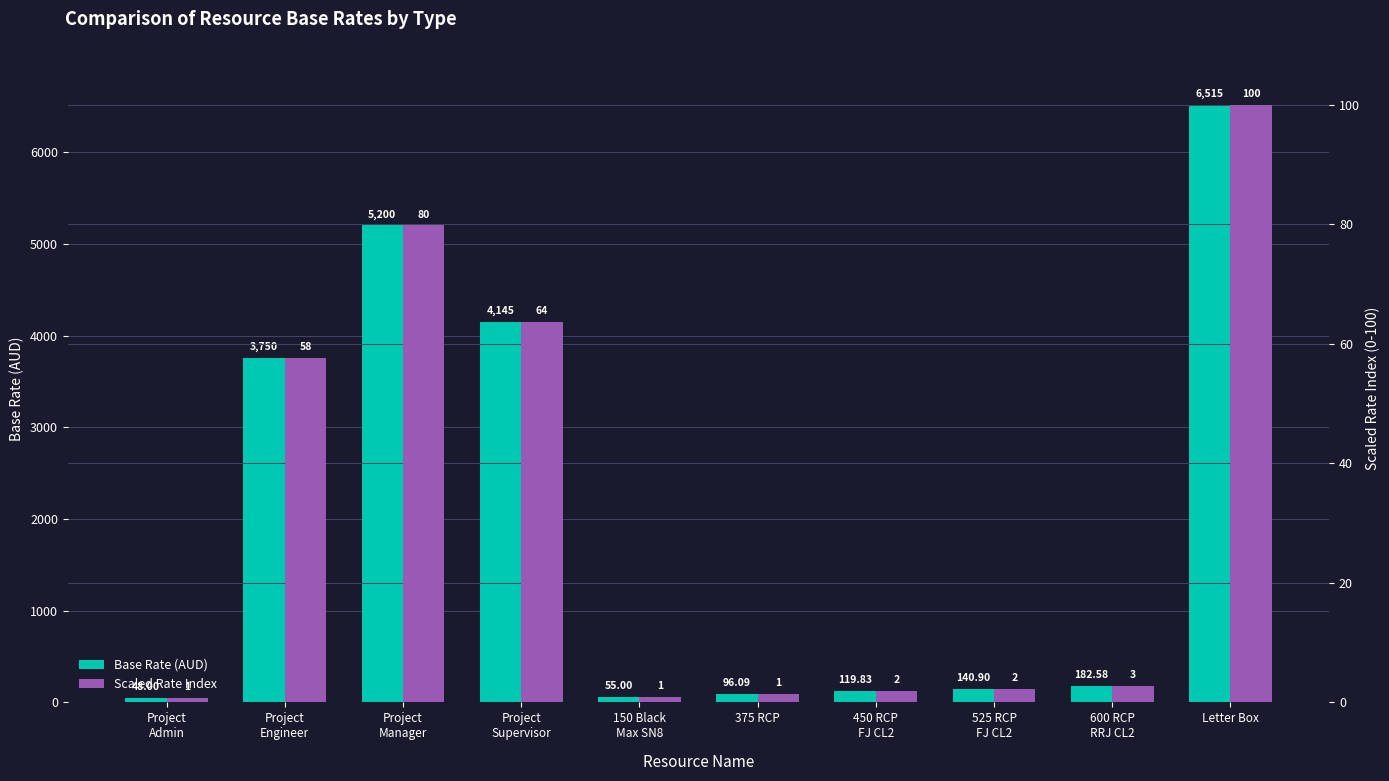

At which category is the sum across all series the highest?

Letter Box